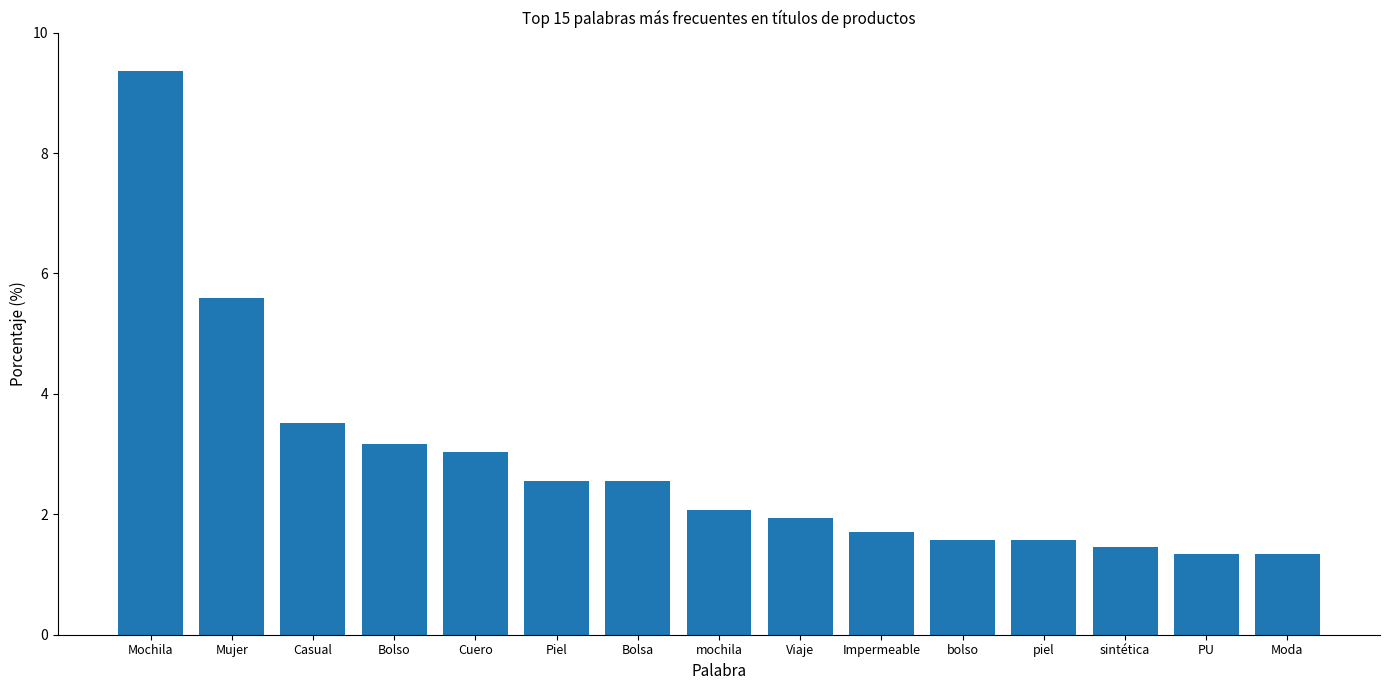

What value does the data have at Casual?

3.5